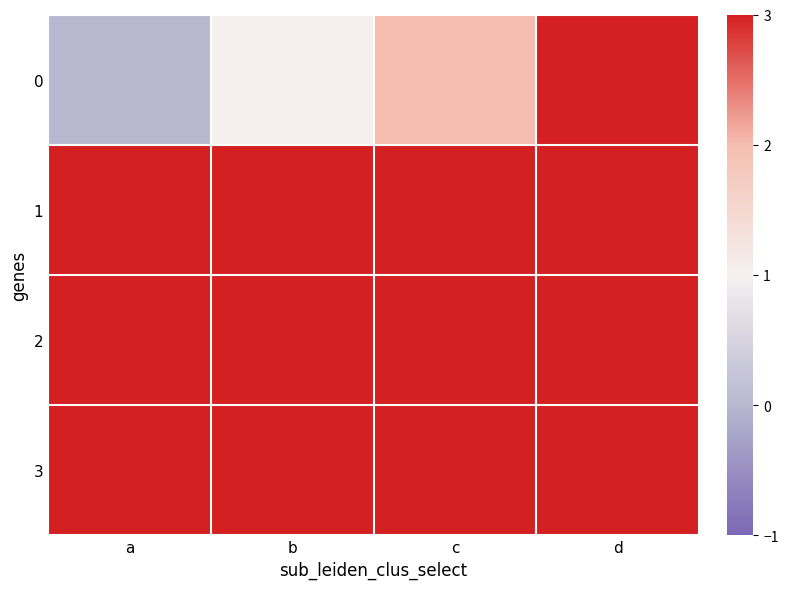

Reading left to right, list all the values displayed in this chart.

0: a=0	b=1	c=2	d=3
1: a=4	b=5	c=6	d=7
2: a=8	b=9	c=10	d=11
3: a=12	b=13	c=14	d=15